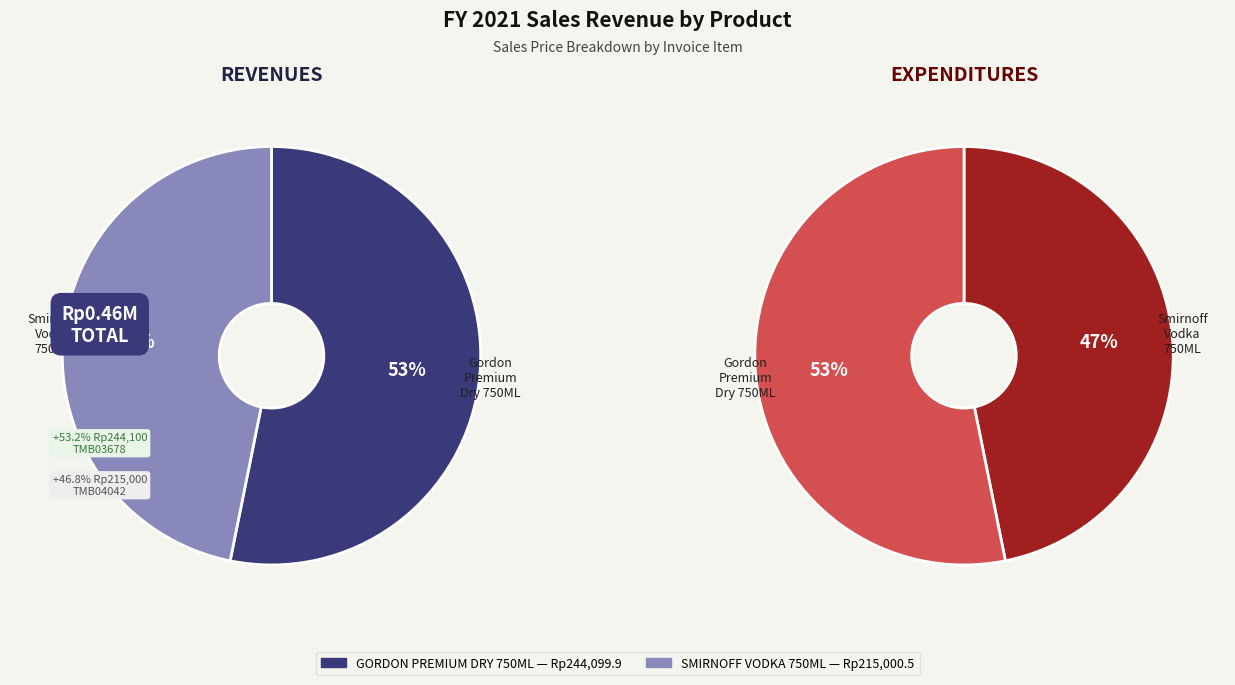

The SMIRNOFF VODKA 750ML slice represents 56% of the pie. True or false?

False